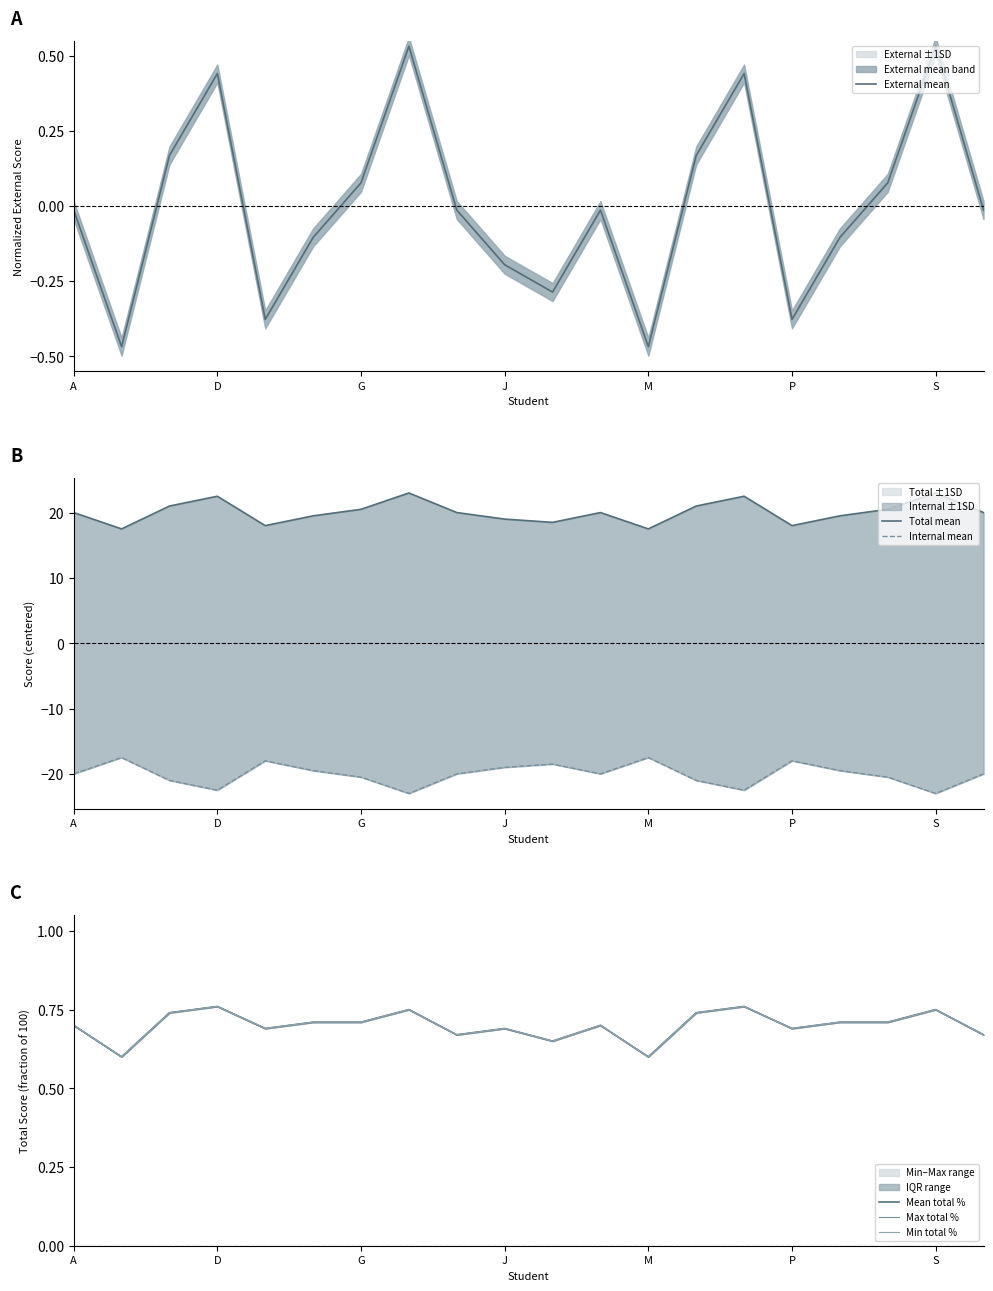

Rank the series by their maximum value, from lowest to highest.

Internal mean, External mean, Mean total %, Max total %, Min total %, Total mean